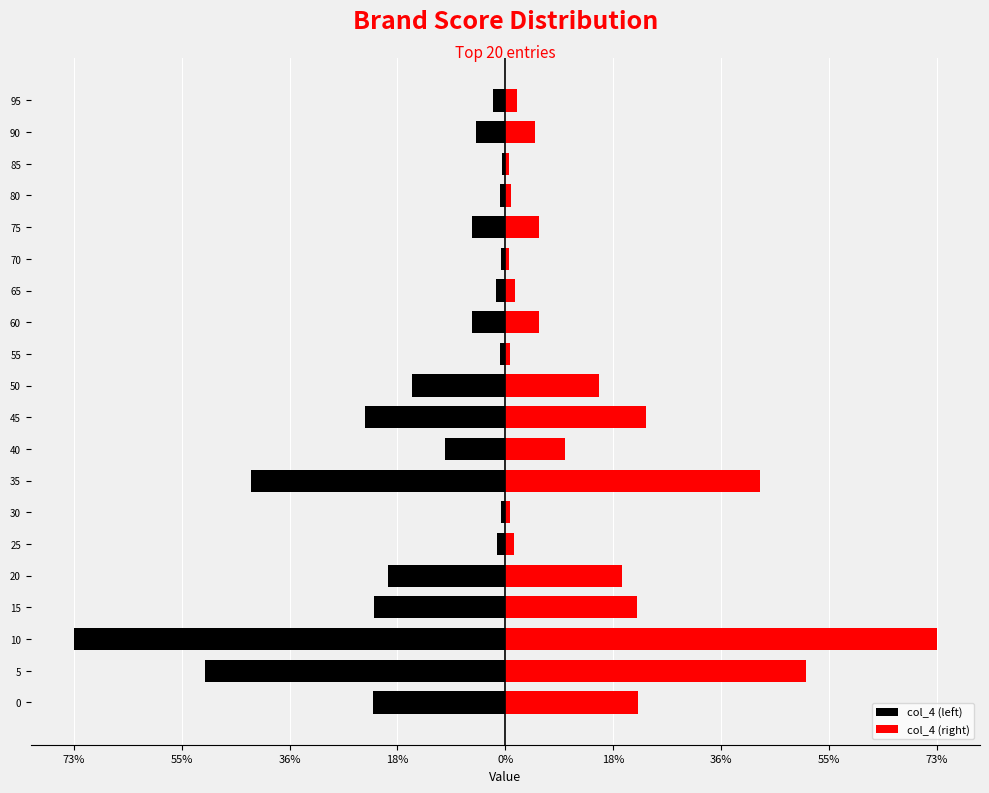

How many values in the col_4 (left) series exceed -5?

8